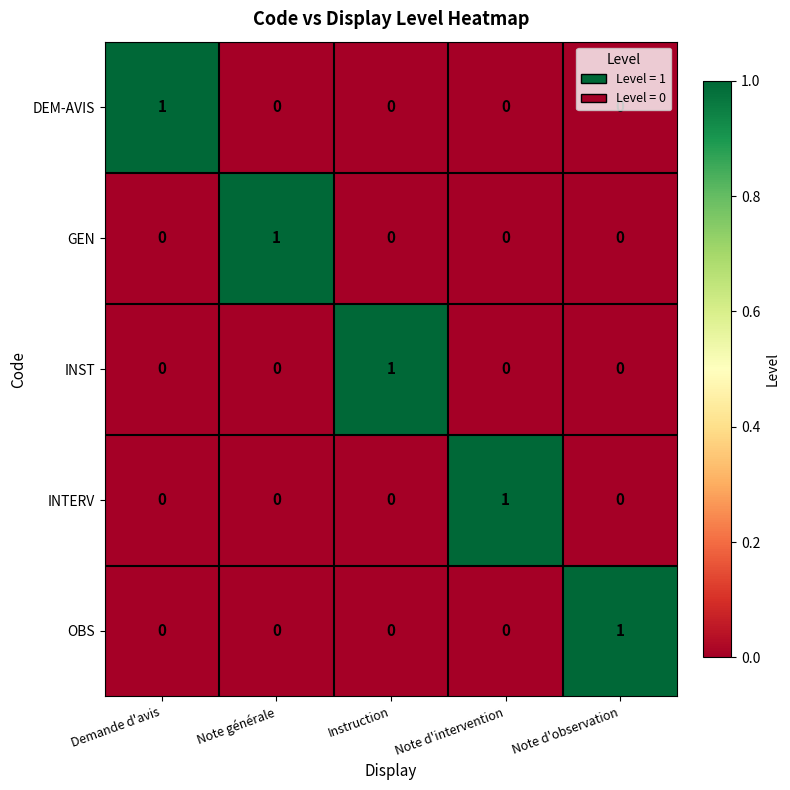

How many series are shown in this chart?

5